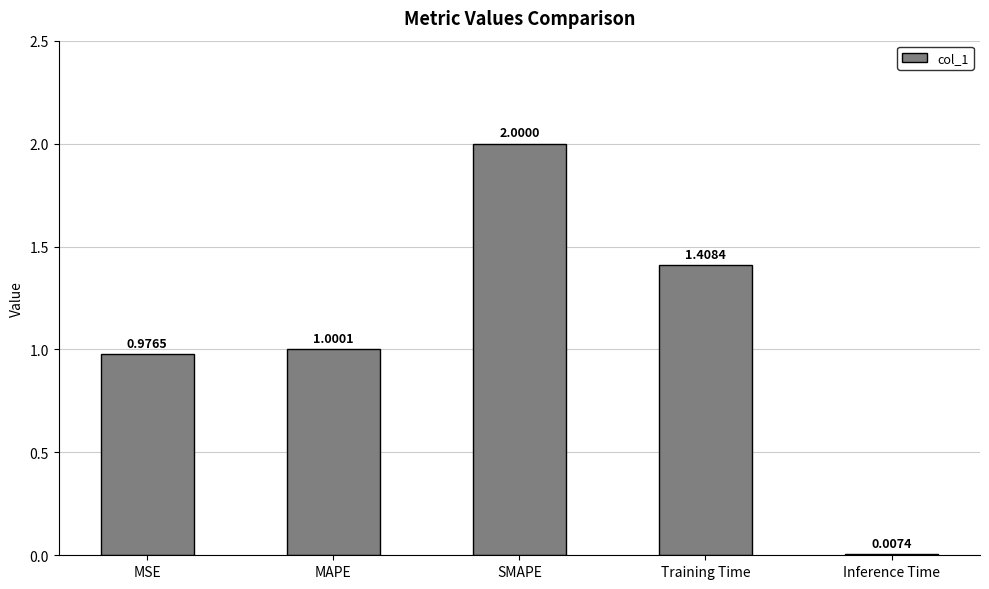

What is the sum of all values?

5.4